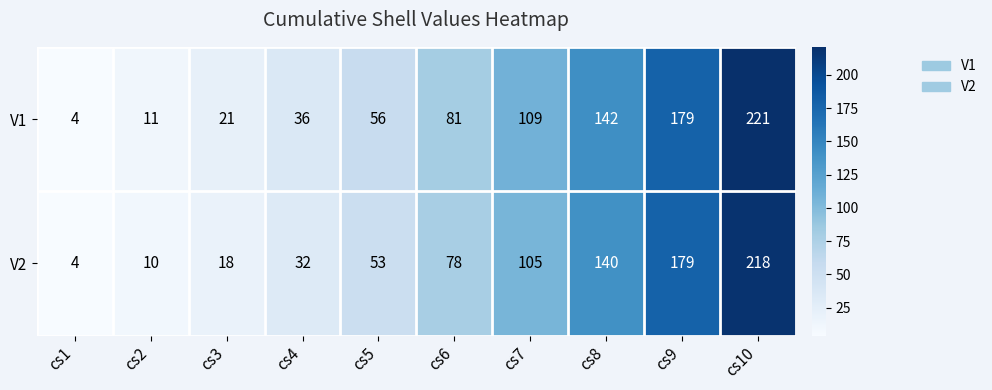

Reading left to right, list all the values displayed in this chart.

V1: 4	11	21	36	56	81	109	142	179	221
V2: 4	10	18	32	53	78	105	140	179	218